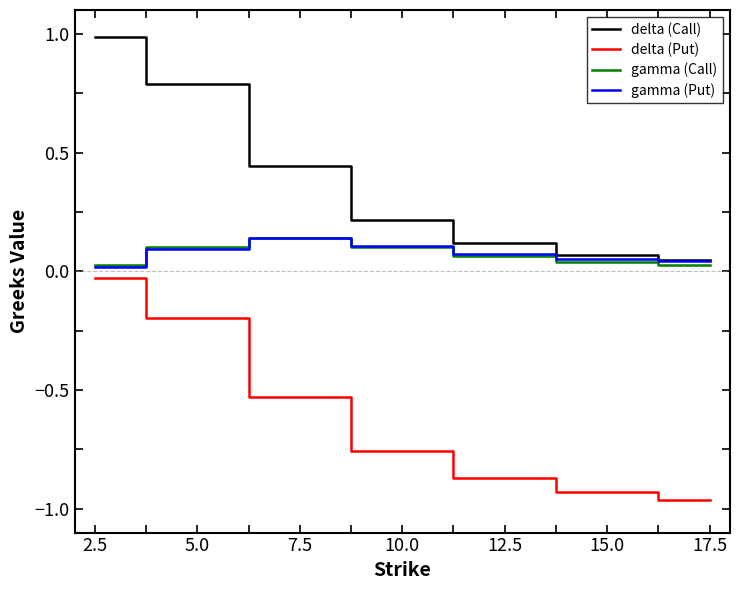

True or false: delta (Call) has more than 1 points higher than both neighbors.

False